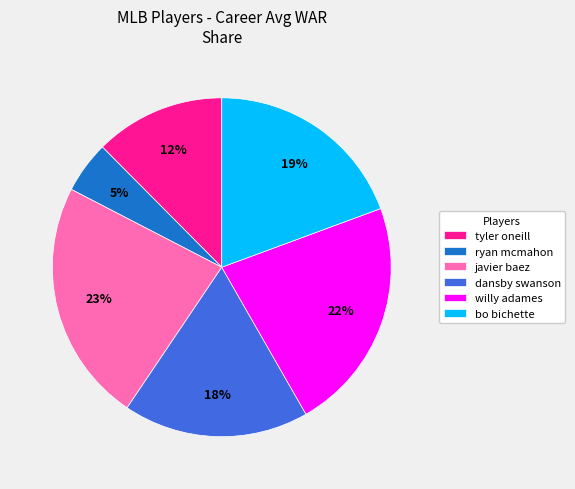

Is there any slice that represents more than half of the pie?

No